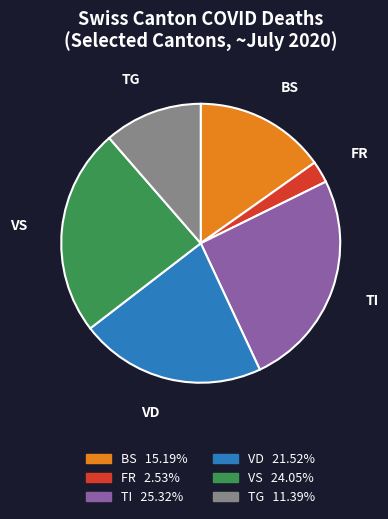

Combined, do VS and VD account for over 50%?

No